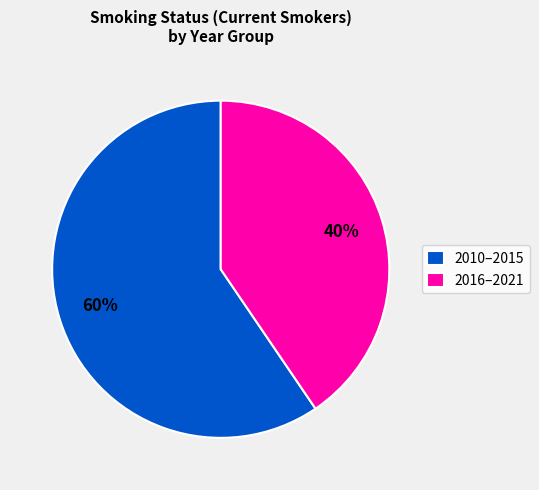

To the nearest percent, what is the combined percentage of 2016–2021 and 2010–2015?

100%